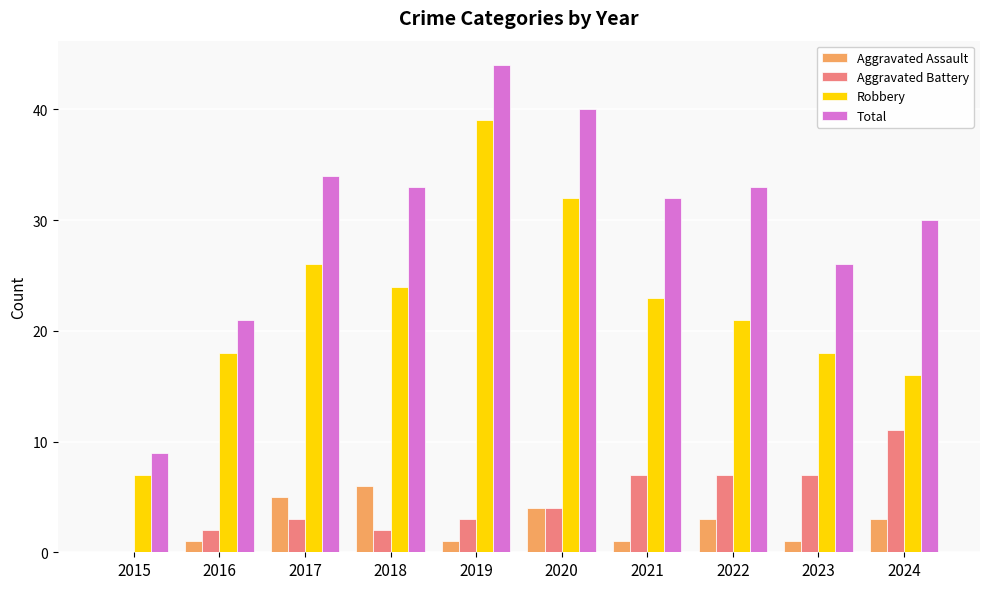

How many categories are shown in the chart?

10